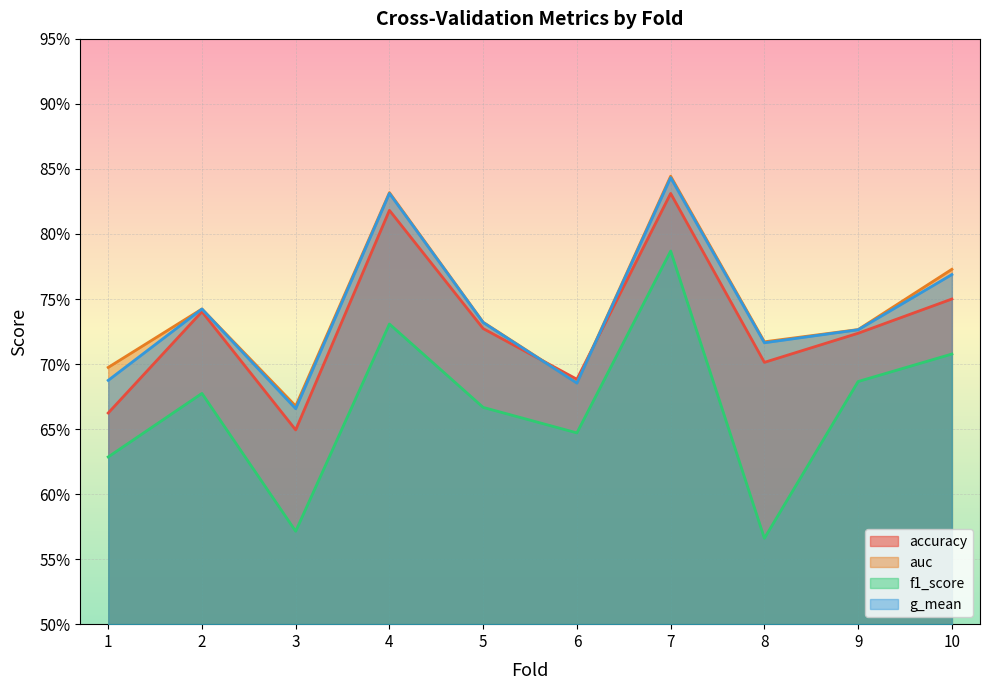

At how many categories does at least one series exceed 0?

10